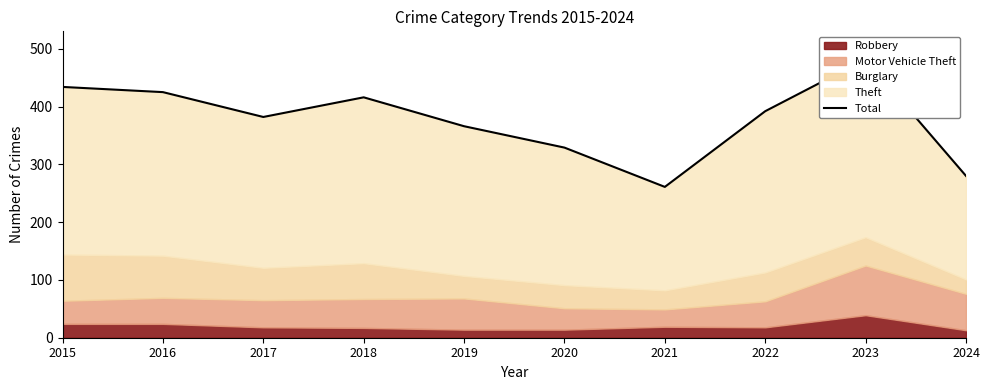

How many values are below 392?

5